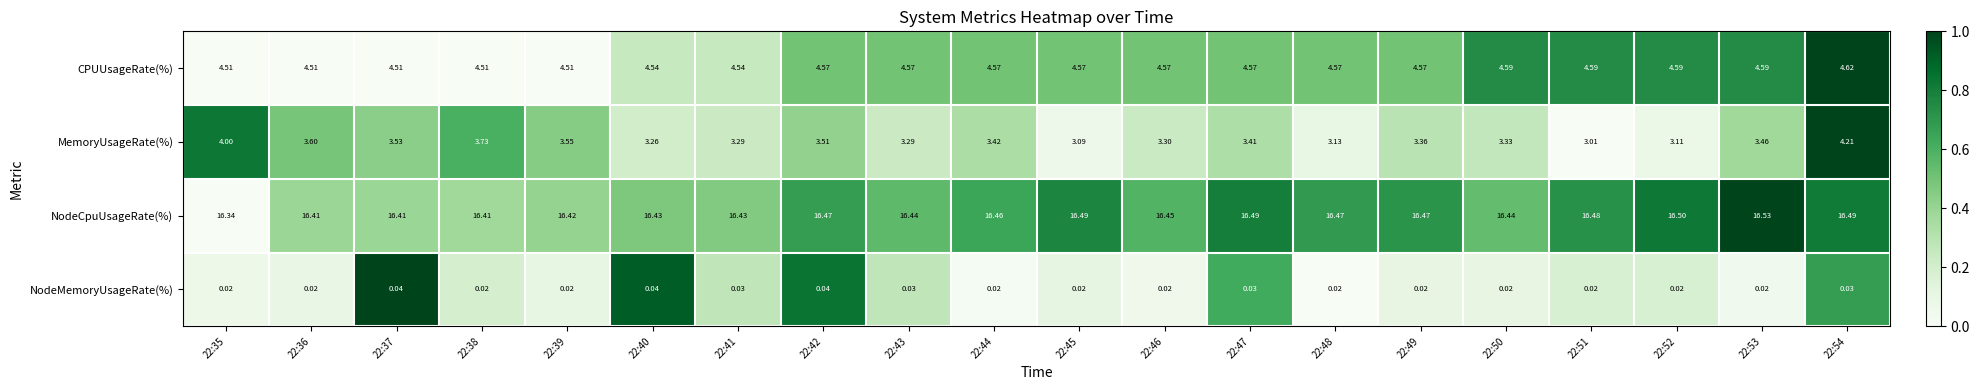

Rank the series at 22:50 from lowest to highest value.

NodeMemoryUsageRate(%), MemoryUsageRate(%), CPUUsageRate(%), NodeCpuUsageRate(%)